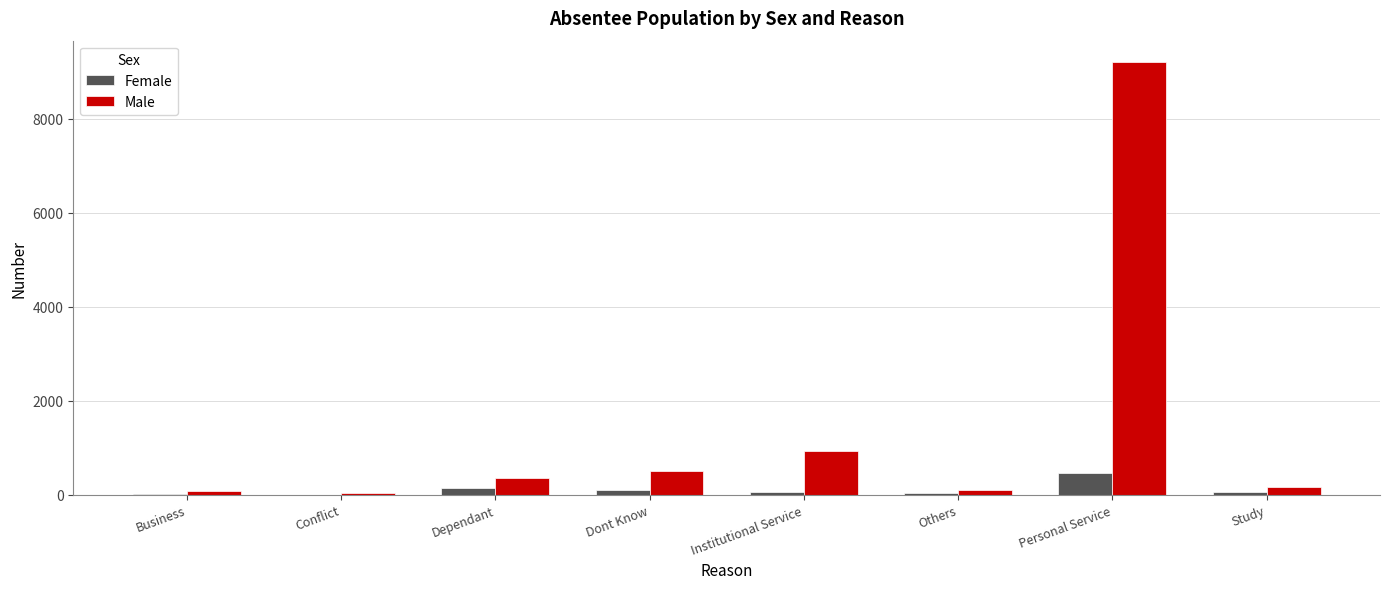

Between Others and Personal Service, which series saw the biggest shift?

Male